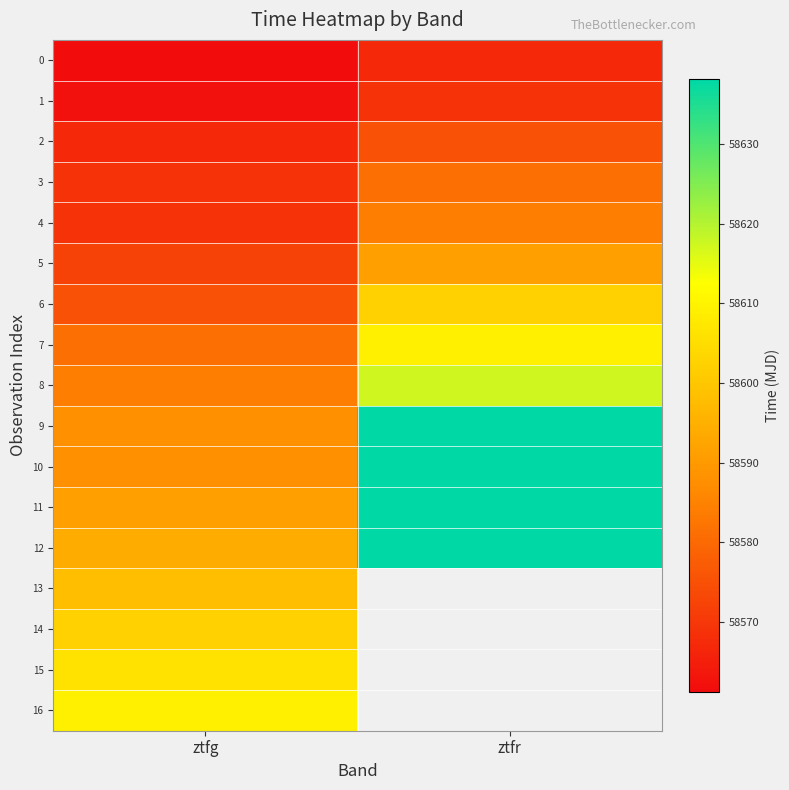

True or false: 1 has a value of 20606.9 at ztfr.

False